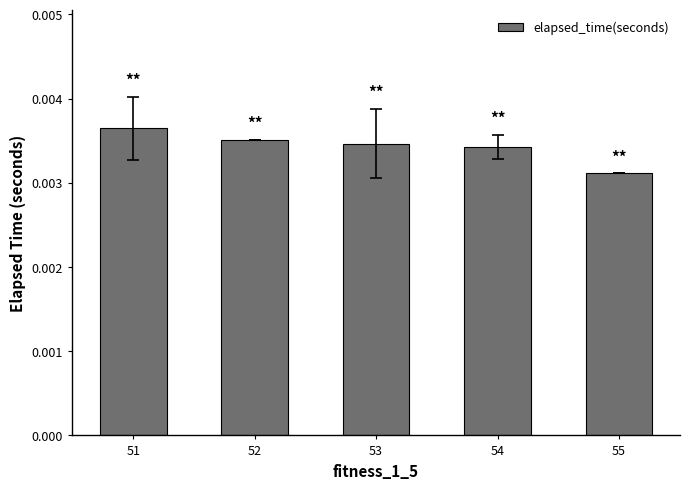

Which category has the lowest value across all series?

55